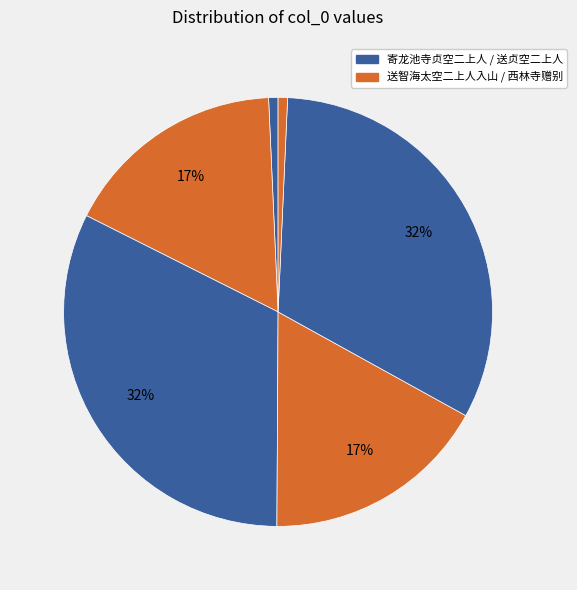

What is the smallest slice in the pie chart?

寄龙池寺贞空二上人(26003)